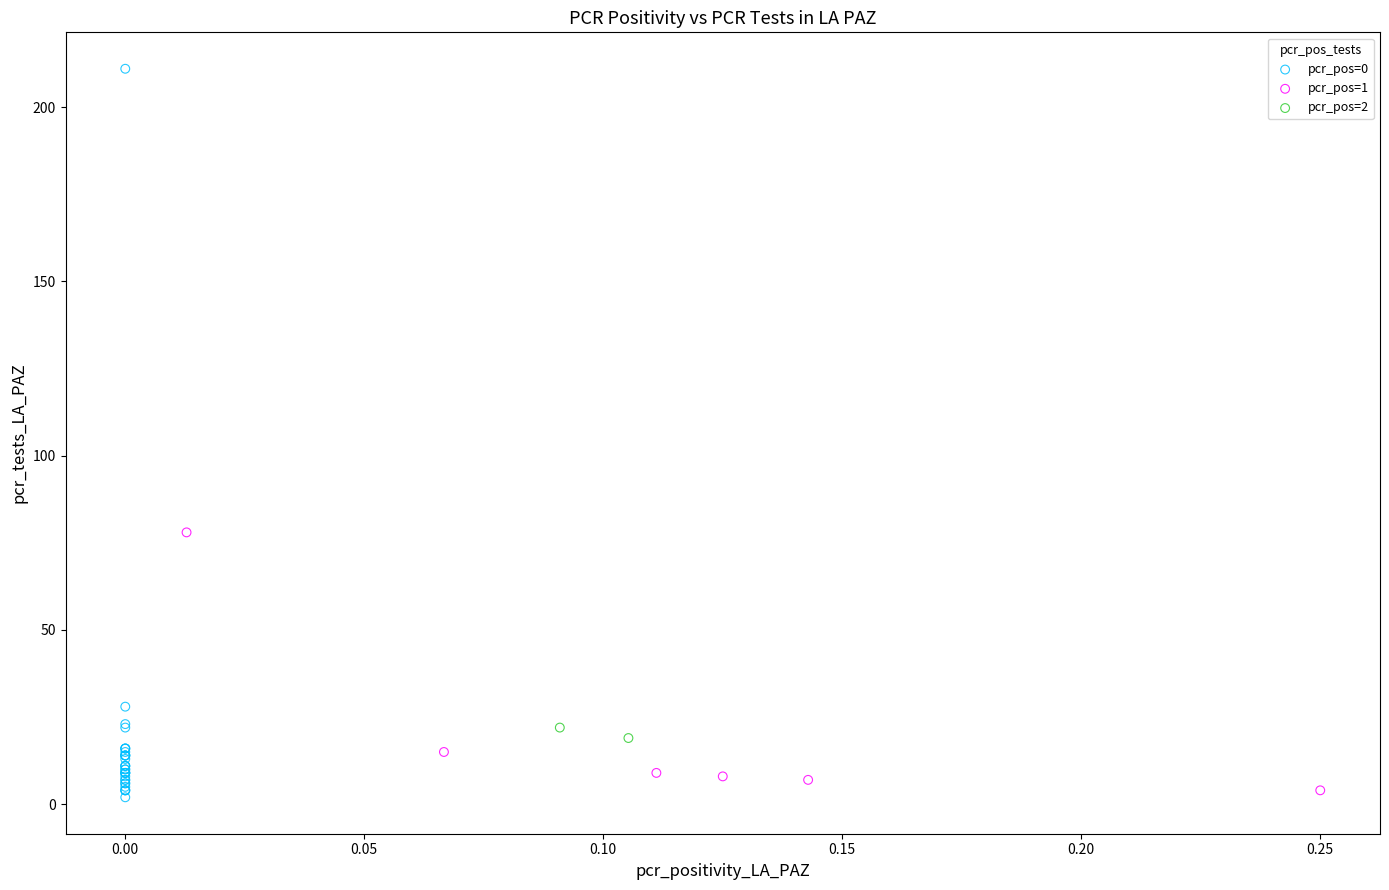

Which series contains the lowest Y value?

pcr_pos=0